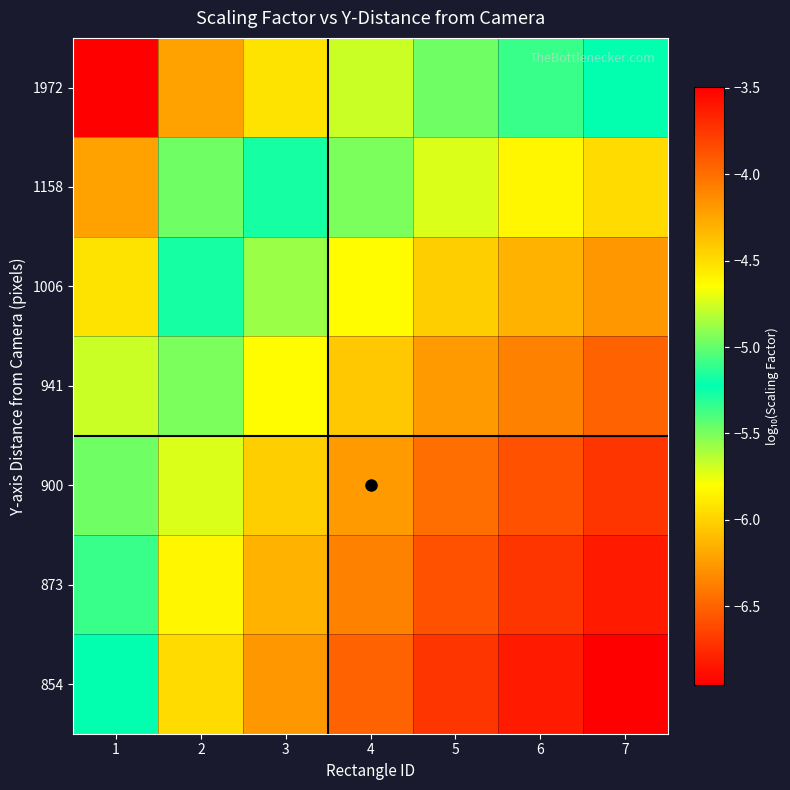

Which label corresponds to the largest value in the chart?

7